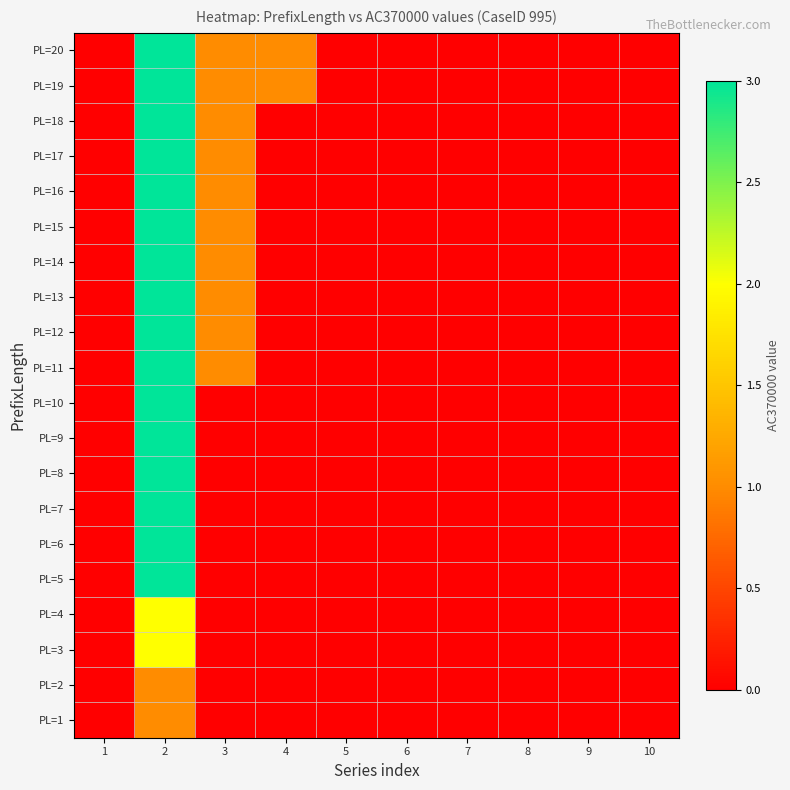

Reading left to right, what are all the values shown in this chart?

PL=1: 1=0	2=1	3=0	4=0	5=0	6=0	7=0	8=0	9=0	10=0
PL=2: 1=0	2=1	3=0	4=0	5=0	6=0	7=0	8=0	9=0	10=0
PL=3: 1=0	2=2	3=0	4=0	5=0	6=0	7=0	8=0	9=0	10=0
PL=4: 1=0	2=2	3=0	4=0	5=0	6=0	7=0	8=0	9=0	10=0
PL=5: 1=0	2=3	3=0	4=0	5=0	6=0	7=0	8=0	9=0	10=0
PL=6: 1=0	2=3	3=0	4=0	5=0	6=0	7=0	8=0	9=0	10=0
PL=7: 1=0	2=3	3=0	4=0	5=0	6=0	7=0	8=0	9=0	10=0
PL=8: 1=0	2=3	3=0	4=0	5=0	6=0	7=0	8=0	9=0	10=0
PL=9: 1=0	2=3	3=0	4=0	5=0	6=0	7=0	8=0	9=0	10=0
PL=10: 1=0	2=3	3=0	4=0	5=0	6=0	7=0	8=0	9=0	10=0
PL=11: 1=0	2=3	3=1	4=0	5=0	6=0	7=0	8=0	9=0	10=0
PL=12: 1=0	2=3	3=1	4=0	5=0	6=0	7=0	8=0	9=0	10=0
PL=13: 1=0	2=3	3=1	4=0	5=0	6=0	7=0	8=0	9=0	10=0
PL=14: 1=0	2=3	3=1	4=0	5=0	6=0	7=0	8=0	9=0	10=0
PL=15: 1=0	2=3	3=1	4=0	5=0	6=0	7=0	8=0	9=0	10=0
PL=16: 1=0	2=3	3=1	4=0	5=0	6=0	7=0	8=0	9=0	10=0
PL=17: 1=0	2=3	3=1	4=0	5=0	6=0	7=0	8=0	9=0	10=0
PL=18: 1=0	2=3	3=1	4=0	5=0	6=0	7=0	8=0	9=0	10=0
PL=19: 1=0	2=3	3=1	4=1	5=0	6=0	7=0	8=0	9=0	10=0
PL=20: 1=0	2=3	3=1	4=1	5=0	6=0	7=0	8=0	9=0	10=0